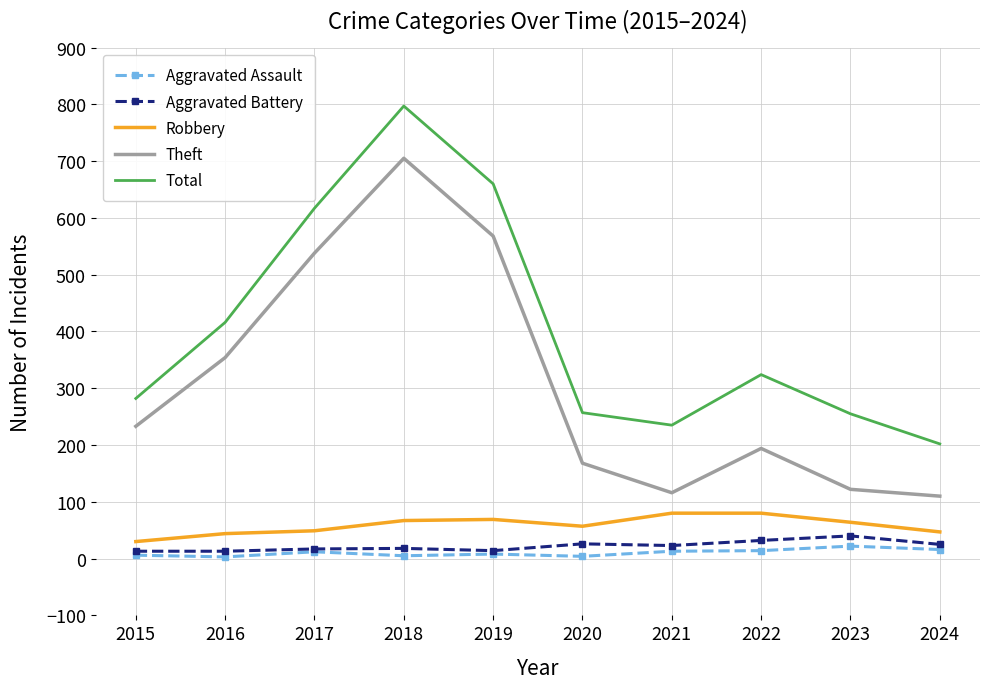

Where is Total nearest to the value 499?

2016